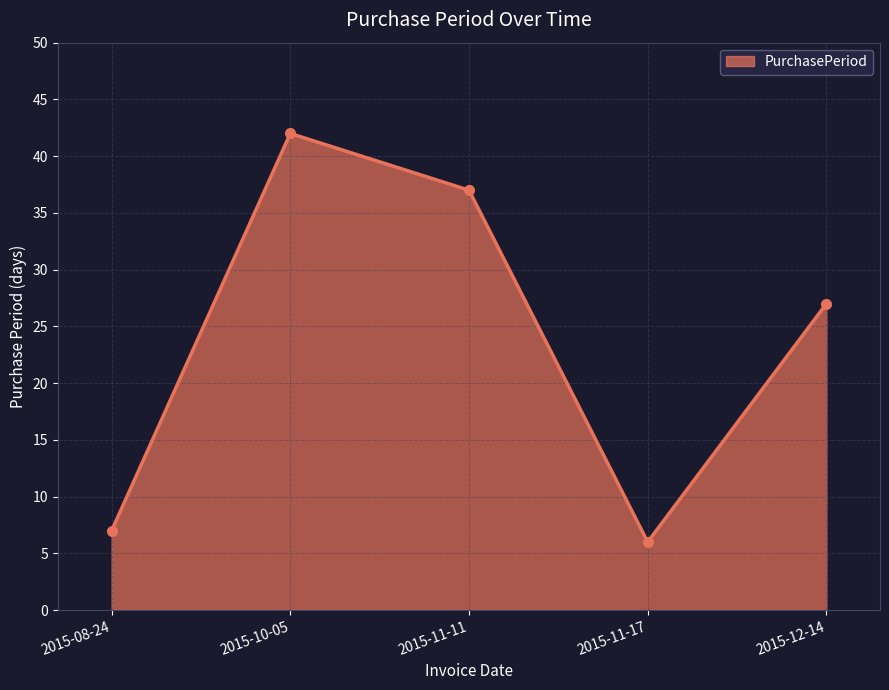

What is the maximum value shown in the chart?

42